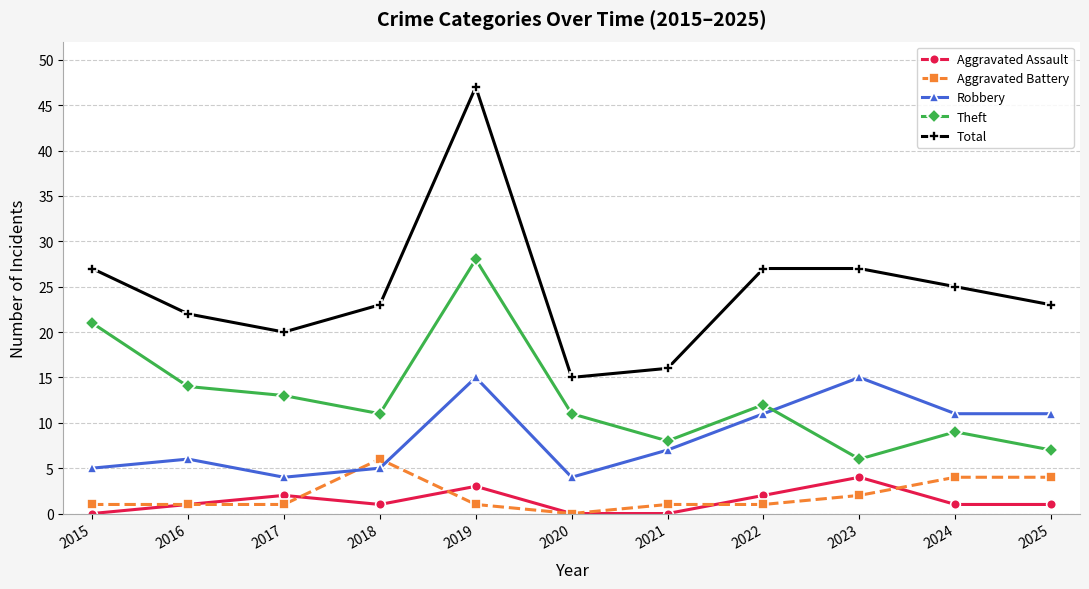

Which series has the largest total across all categories?

Total